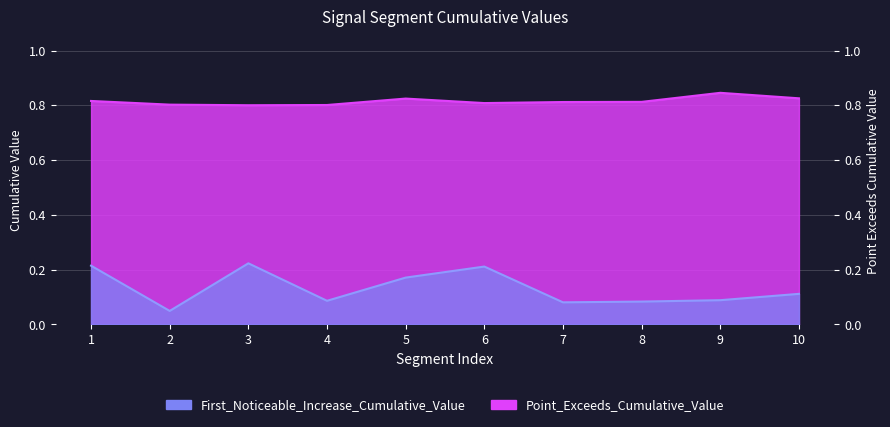

True or false: Point_Exceeds_Cumulative_Value and First_Noticeable_Increase_Cumulative_Value cross at least once.

False